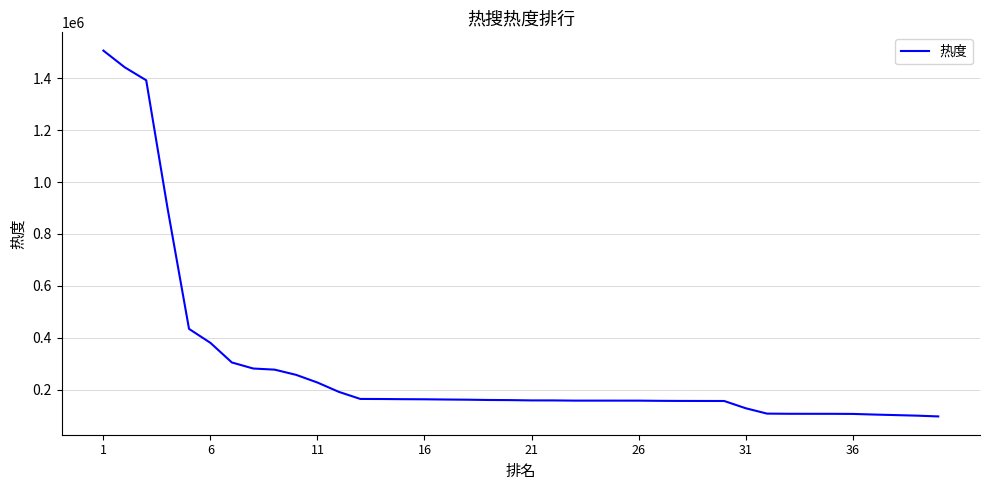

What is the greatest value displayed?

1506397